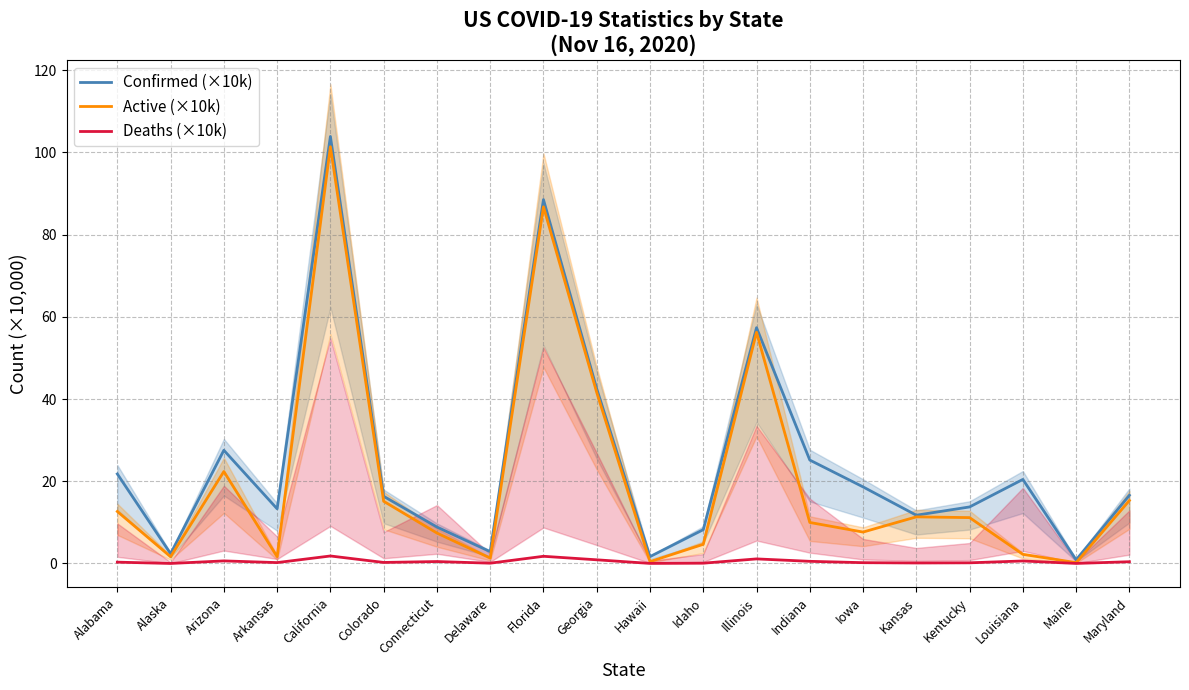

What position from the right is Illinois?

8